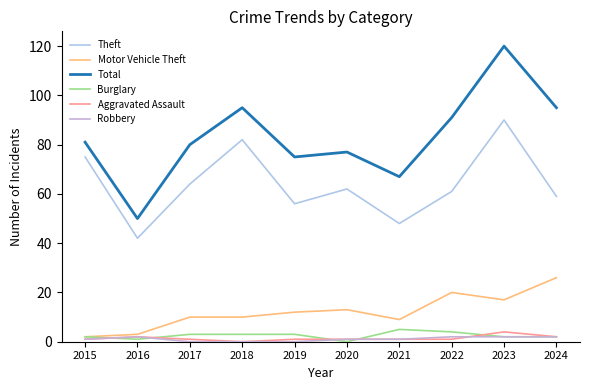

How many lines are shown in the chart?

6